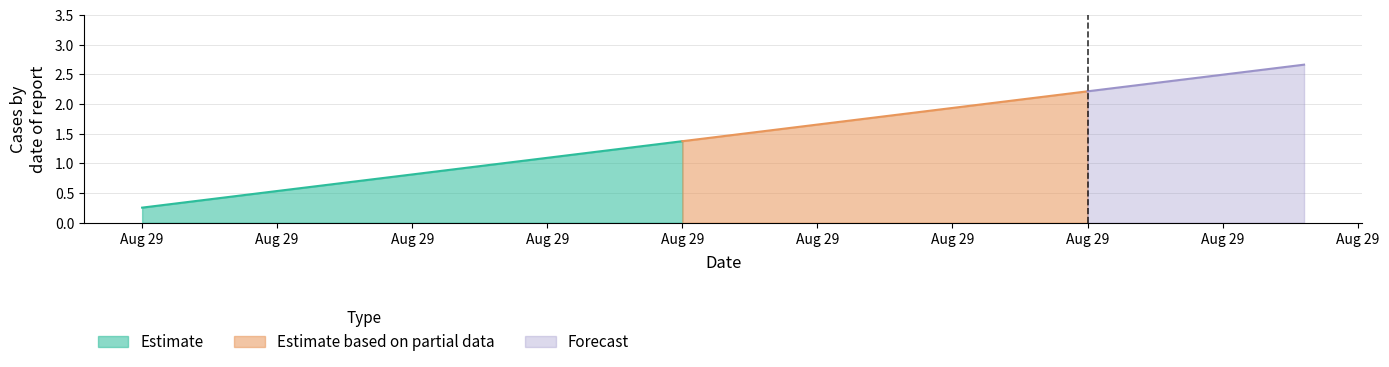

What is the sum of all values?

15.0